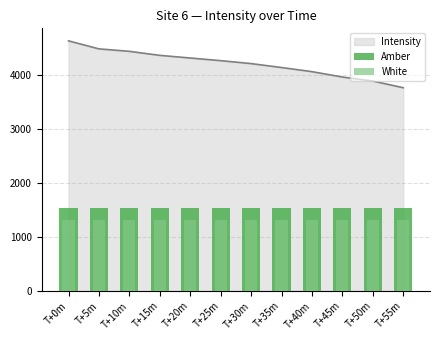

Is it true that Intensity equals 4624.1 at T+0m?

True